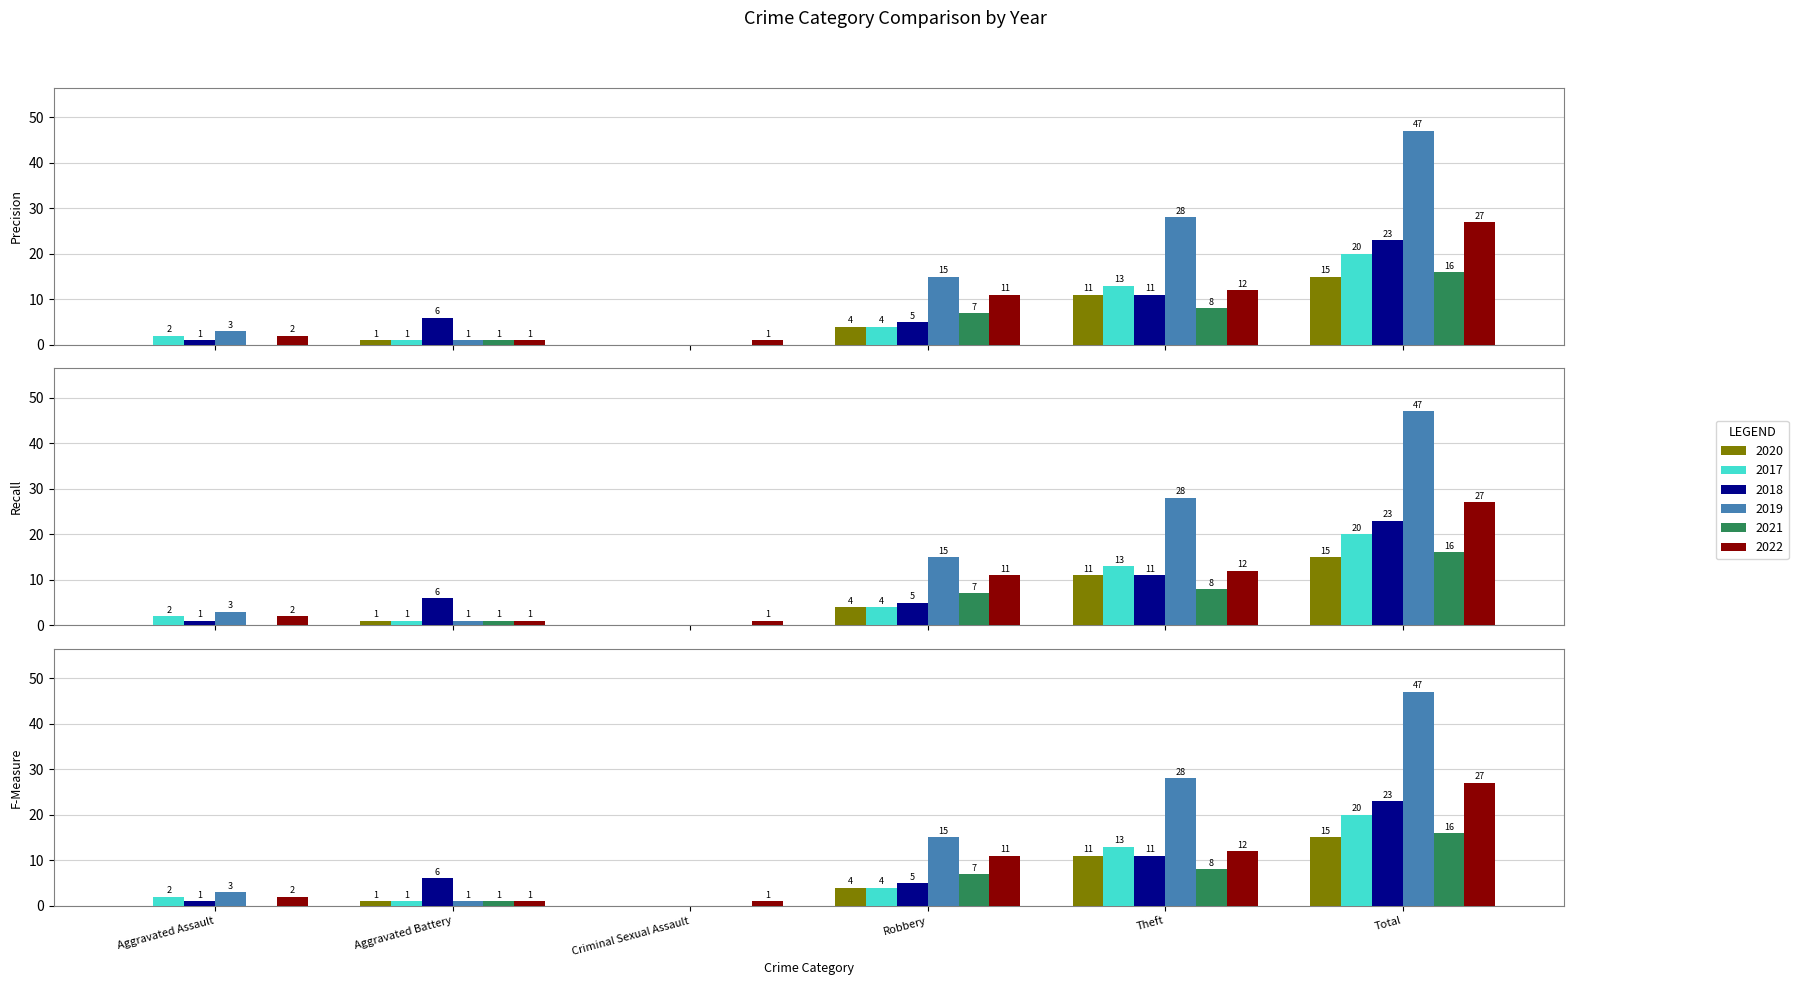

How many data points does each series have?

6